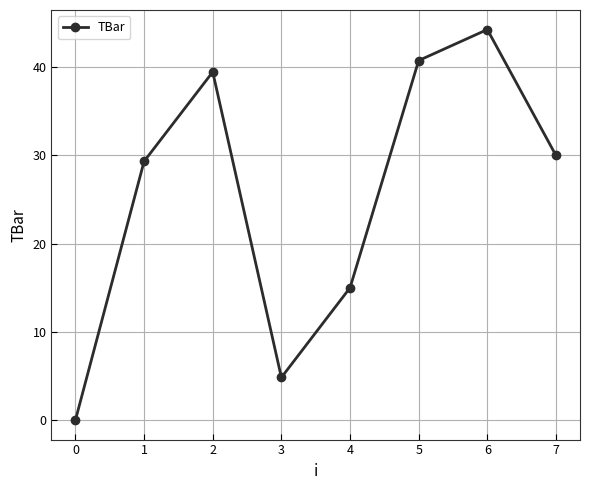

Count the number of data series in this chart.

1